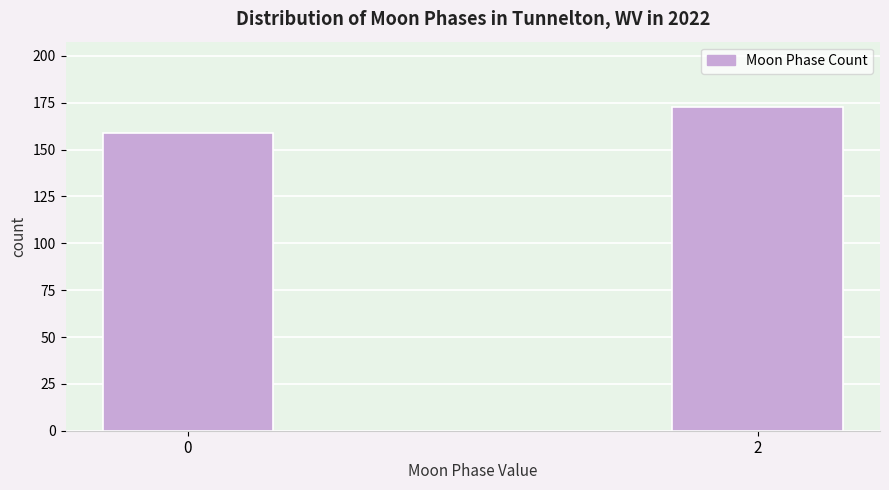

Reading left to right, list all the values displayed in this chart.

159	173